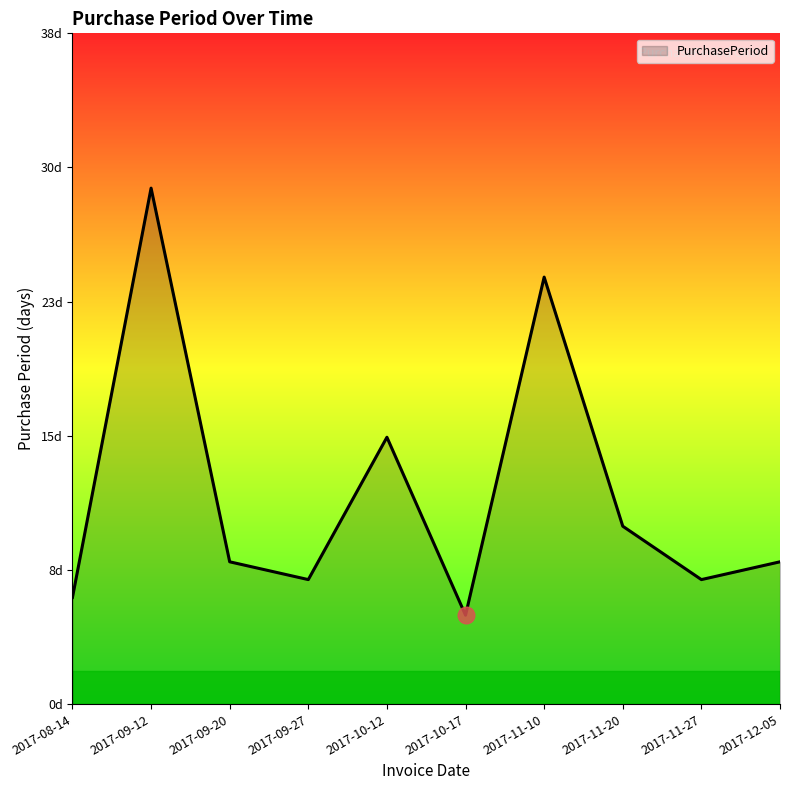

Does the chart have visible grid lines?

No